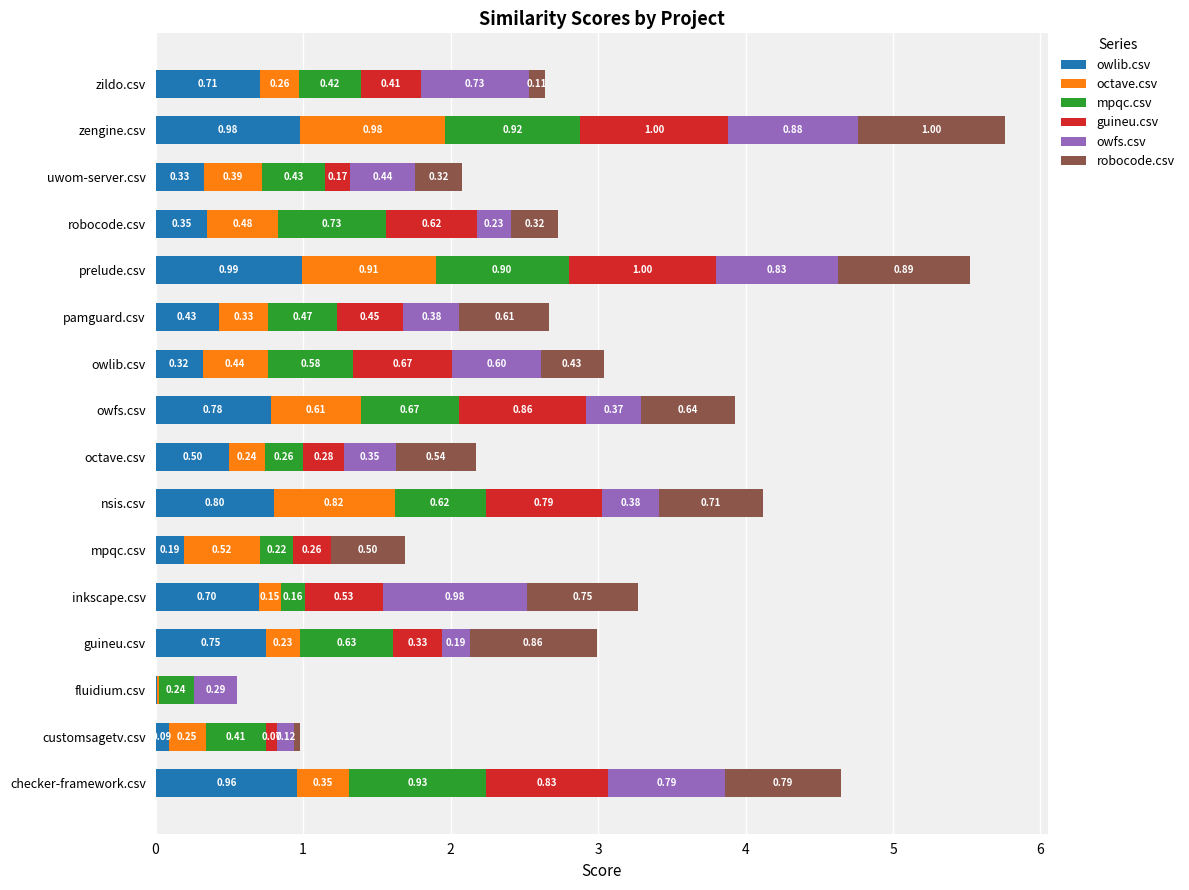

Where is owlib.csv nearest to the value 0?

fluidium.csv